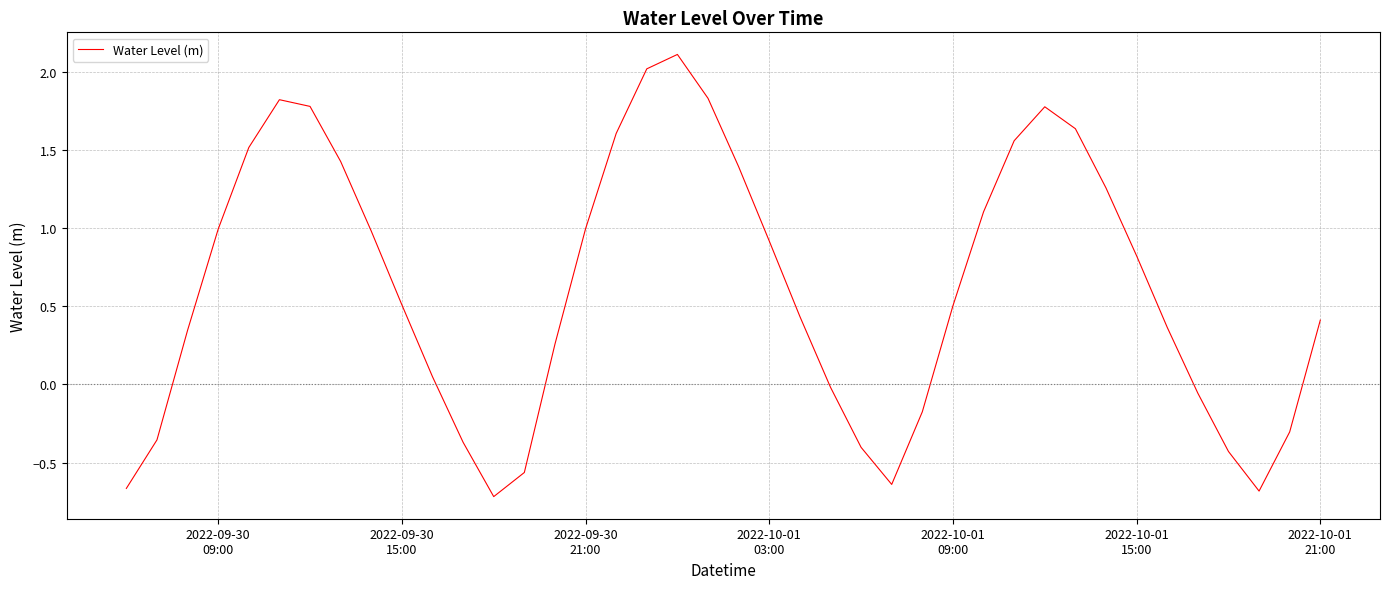

What is the greatest value displayed?

2.1